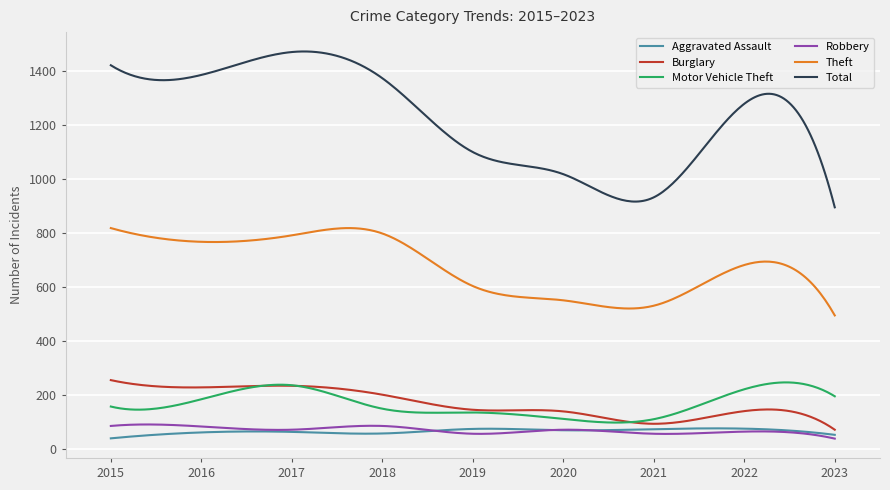

What is the greatest value displayed?

1473.1